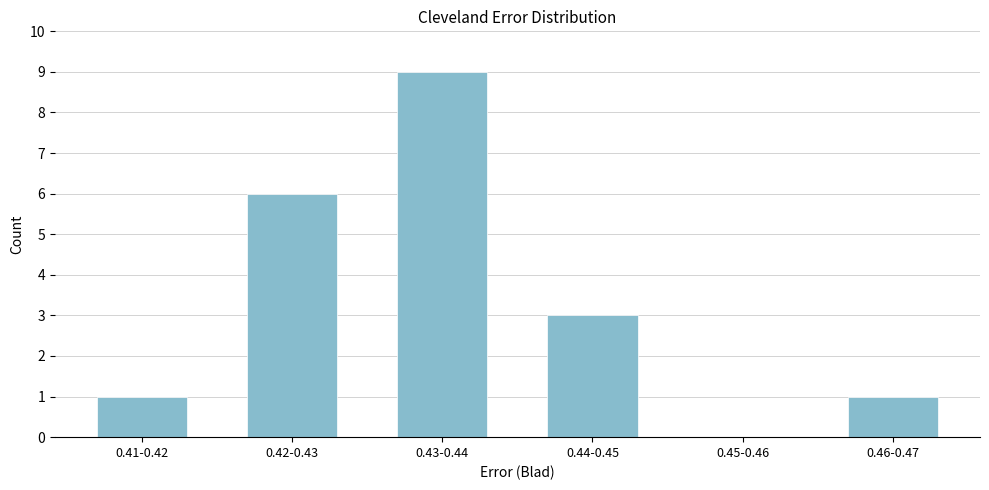

Reading left to right, what are all the values shown in this chart?

0.41-0.42=1	0.42-0.43=6	0.43-0.44=9	0.44-0.45=3	0.45-0.46=0	0.46-0.47=1